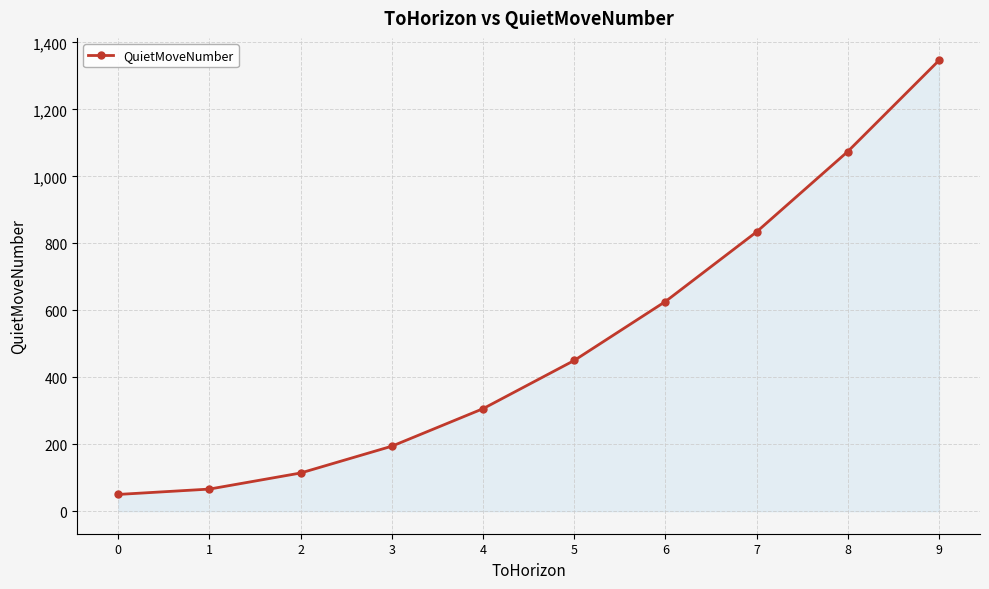

What is the change in value from 0 to 5?

+400